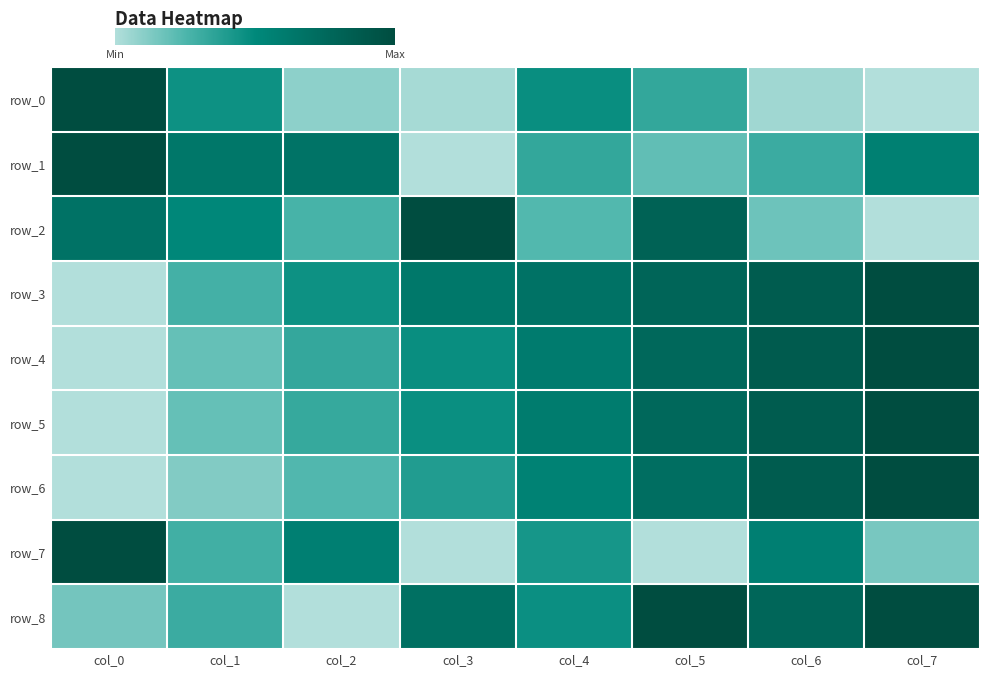

At col_4, list the series in order from smallest to largest.

row_2, row_1, row_7, row_8, row_0, row_6, row_5, row_4, row_3